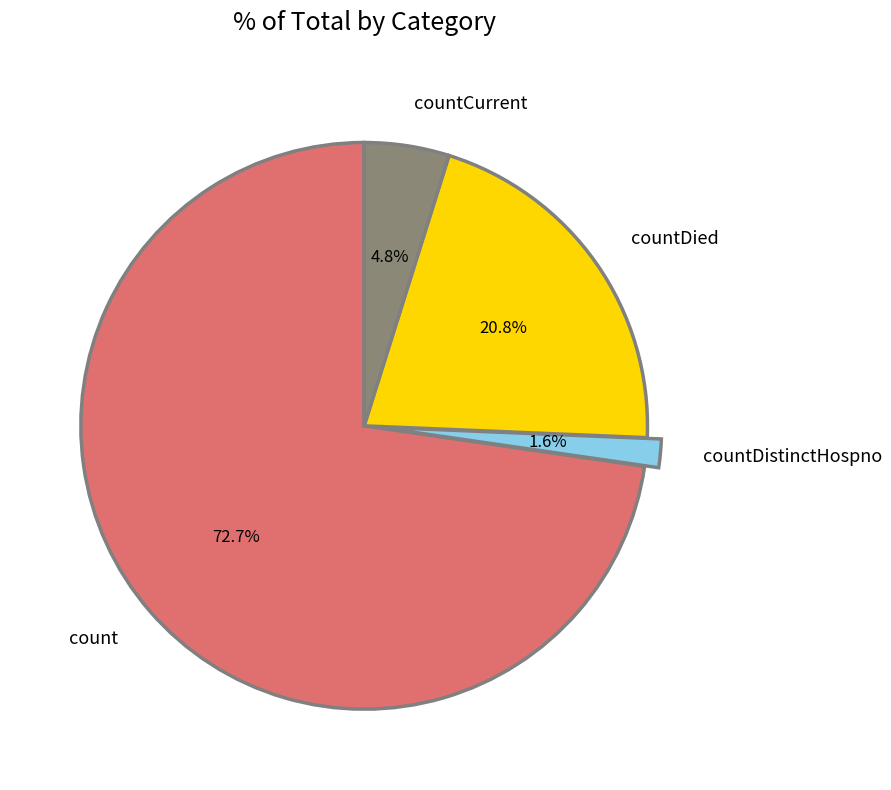

Which has a higher value, countCurrent or countDistinctHospno?

countCurrent